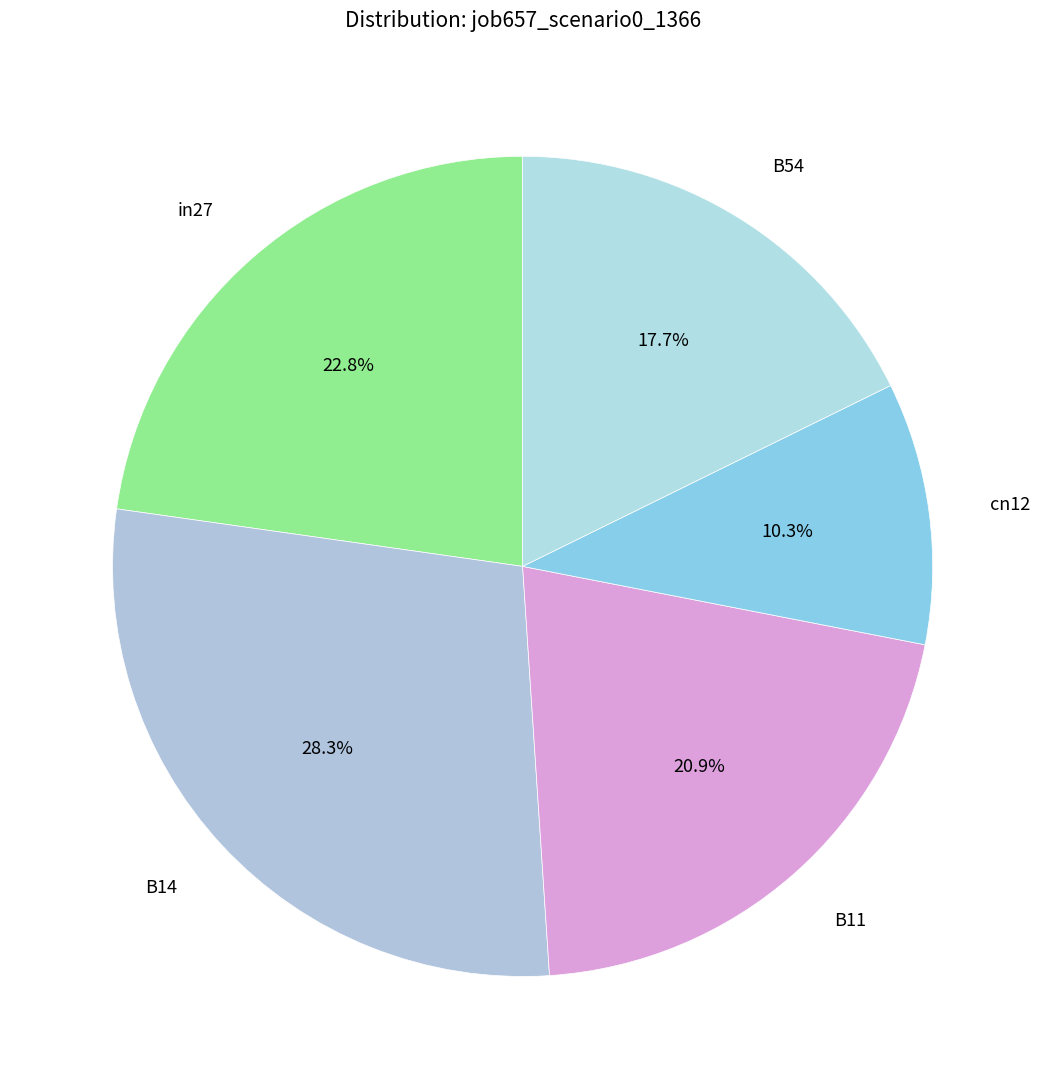

How many slices are in this pie chart?

5